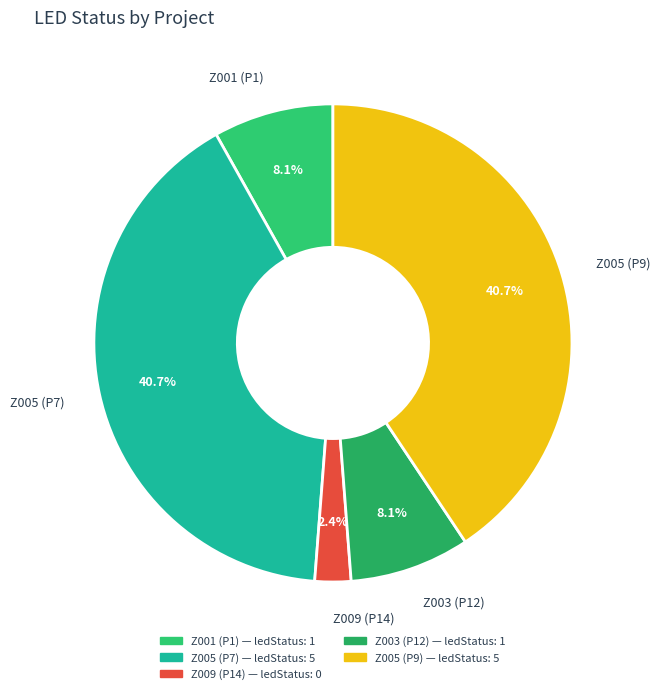

How much of the chart is everything except Z003 (P12)?

91.9%